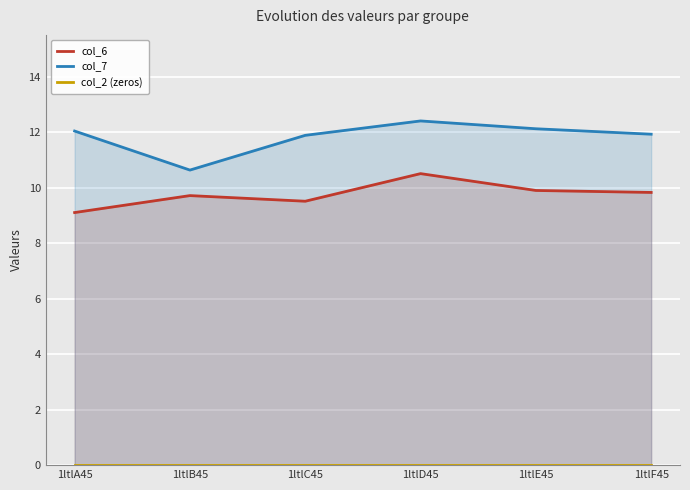

True or false: col_6 and col_7 cross at least once.

False